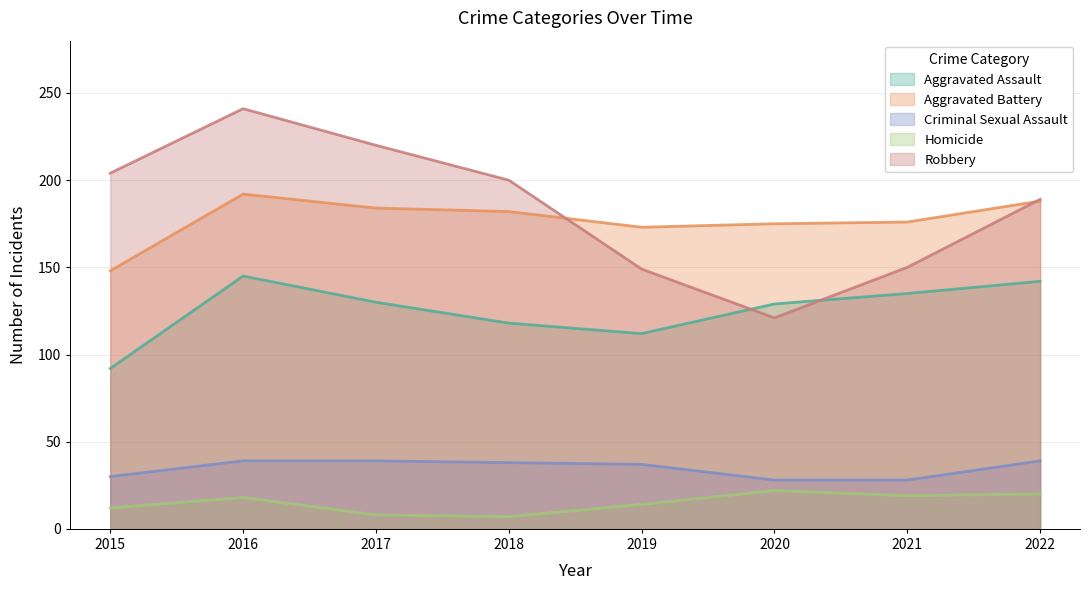

True or false: Aggravated Battery and Criminal Sexual Assault intersect in this chart.

False